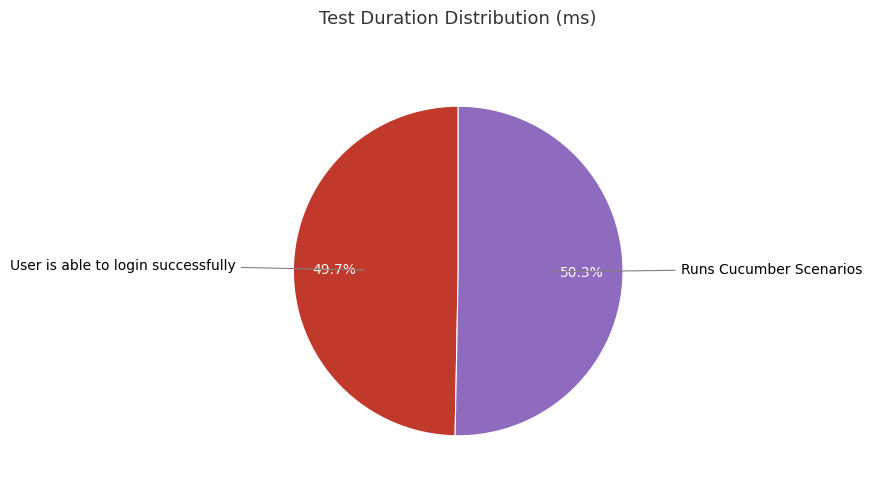

Does any single category account for the majority?

Yes